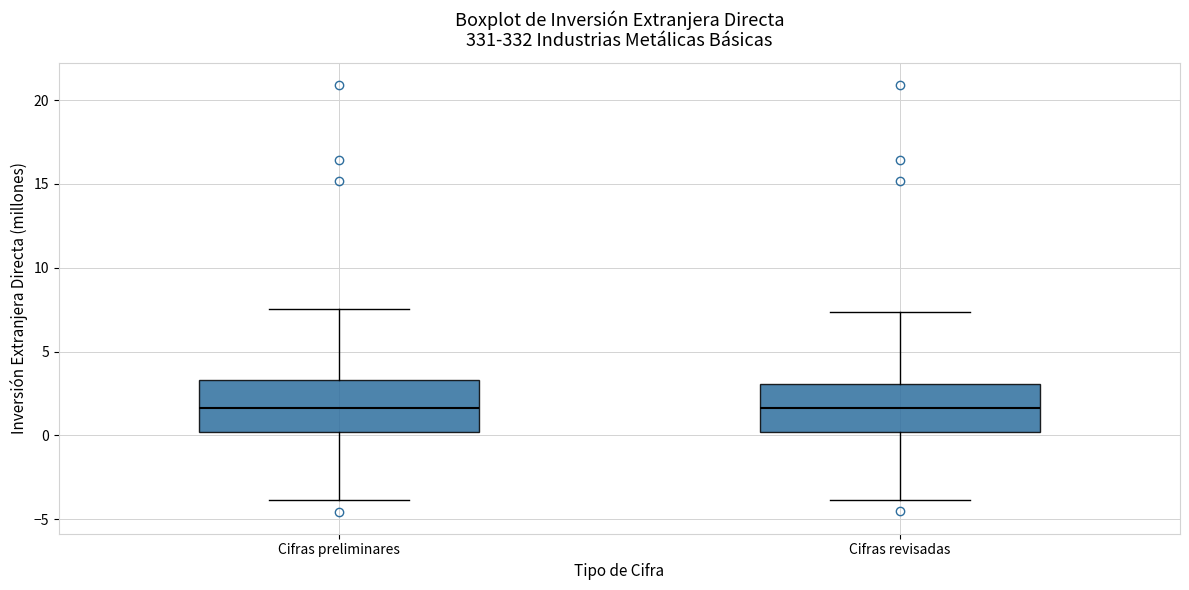

Reading left to right, read every box against the y-axis: the position of its median line, the range the box covers, and the ends of its whiskers. The values are not printed on the chart, so give them approximately, as read against the axis.

Cifras preliminares: median 1.5, box 0.0 to 3.5, whiskers -4.0 to 7.5
Cifras revisadas: median 1.5, box 0.0 to 3.0, whiskers -4.0 to 7.5